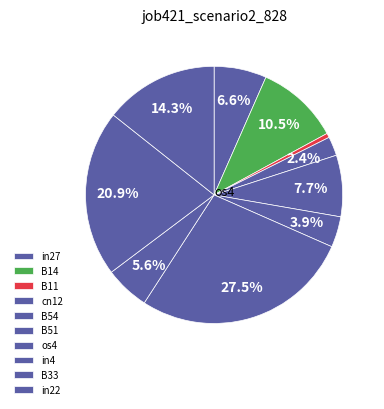

Count the number of slices in the pie.

10